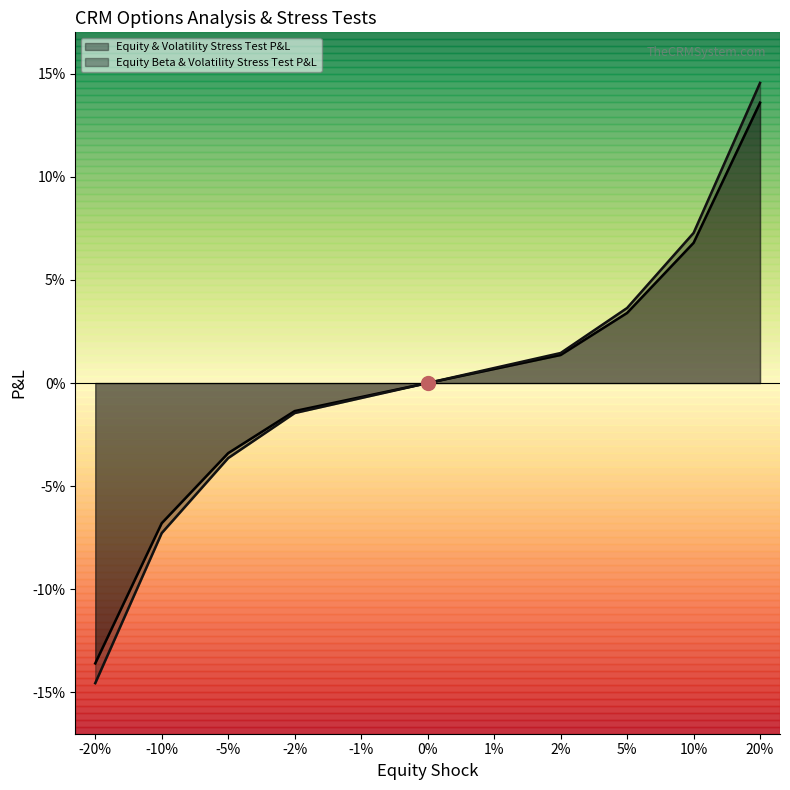

True or false: Equity Beta & Volatility Stress Test P&L and Equity & Volatility Stress Test P&L cross at least once.

False